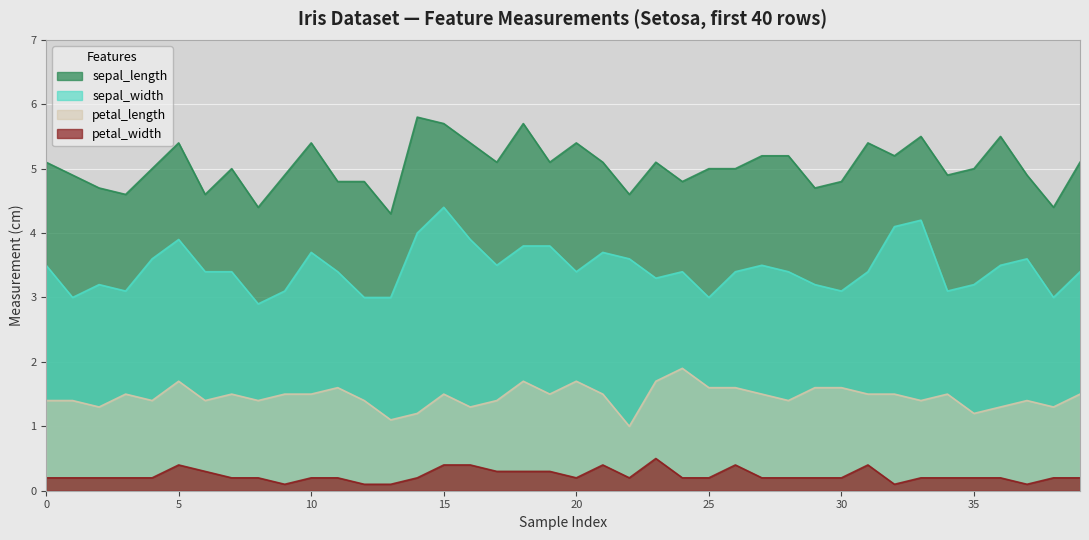

What is the difference between the petal_width values at 9 and 18?

0.2